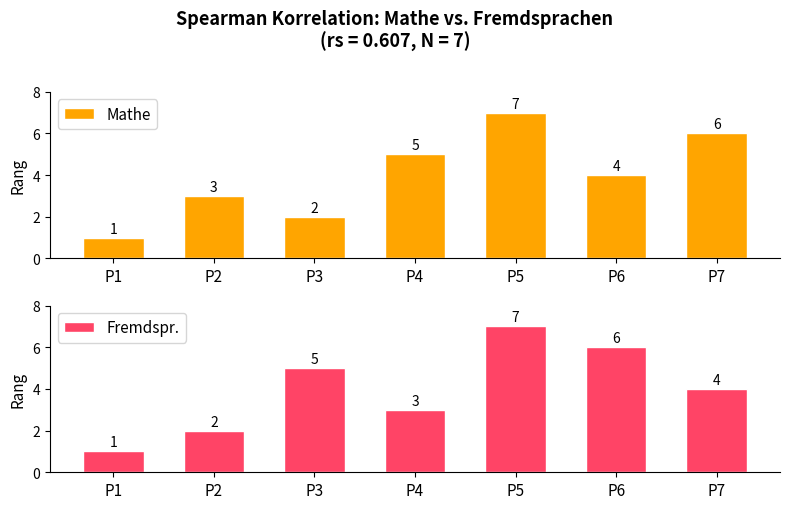

What is the value of the Fremdspr. bar at the 6th from the left?

6